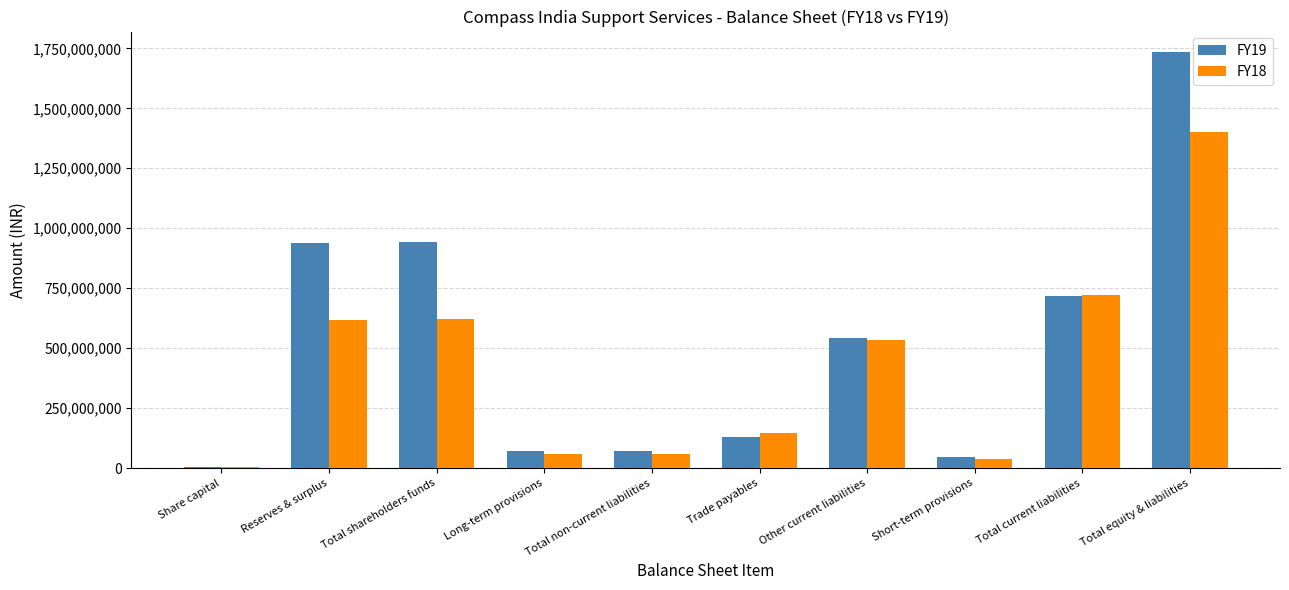

Reading left to right, transcribe all the data shown in this chart.

FY19: Share capital=5351300	Reserves & surplus=938262224	Total shareholders funds=943613524	Long-term provisions=72904477	Total non-current liabilities=72904477	Trade payables=127813514	Other current liabilities=543341513	Short-term provisions=45708206	Total current liabilities=716863233	Total equity & liabilities=1733381234
FY18: Share capital=5351300	Reserves & surplus=617063895	Total shareholders funds=622415195	Long-term provisions=60693585	Total non-current liabilities=60693585	Trade payables=147508874	Other current liabilities=532686410	Short-term provisions=39732058	Total current liabilities=719927342	Total equity & liabilities=1403036122